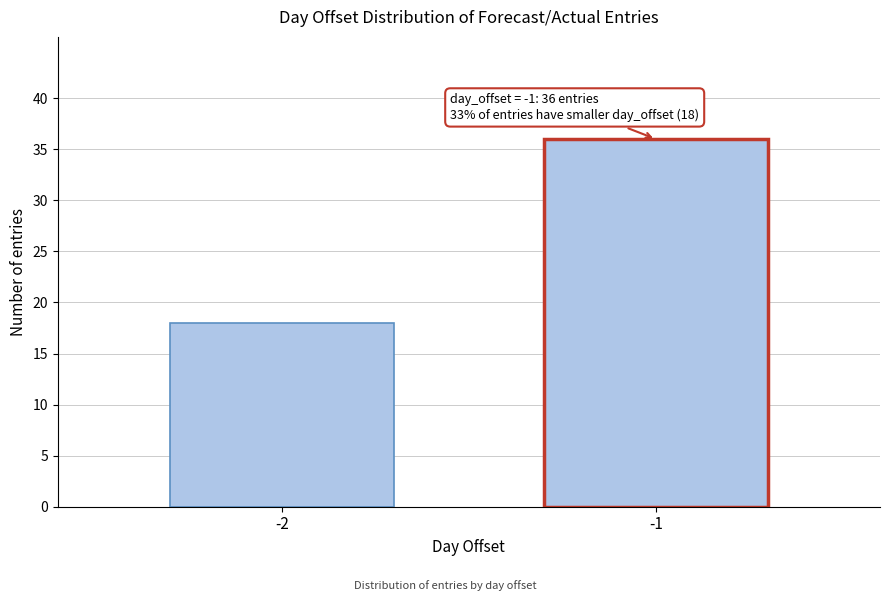

Reading right to left, extract all data points from this chart.

-1=36	-2=18